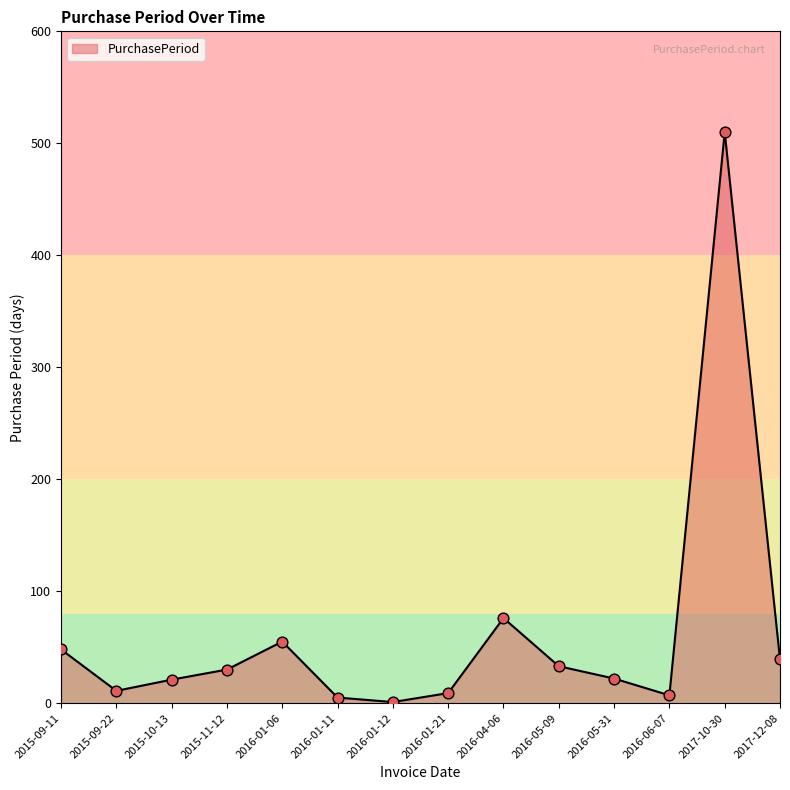

What is the change in value from 2016-01-06 to 2016-04-06?

+21